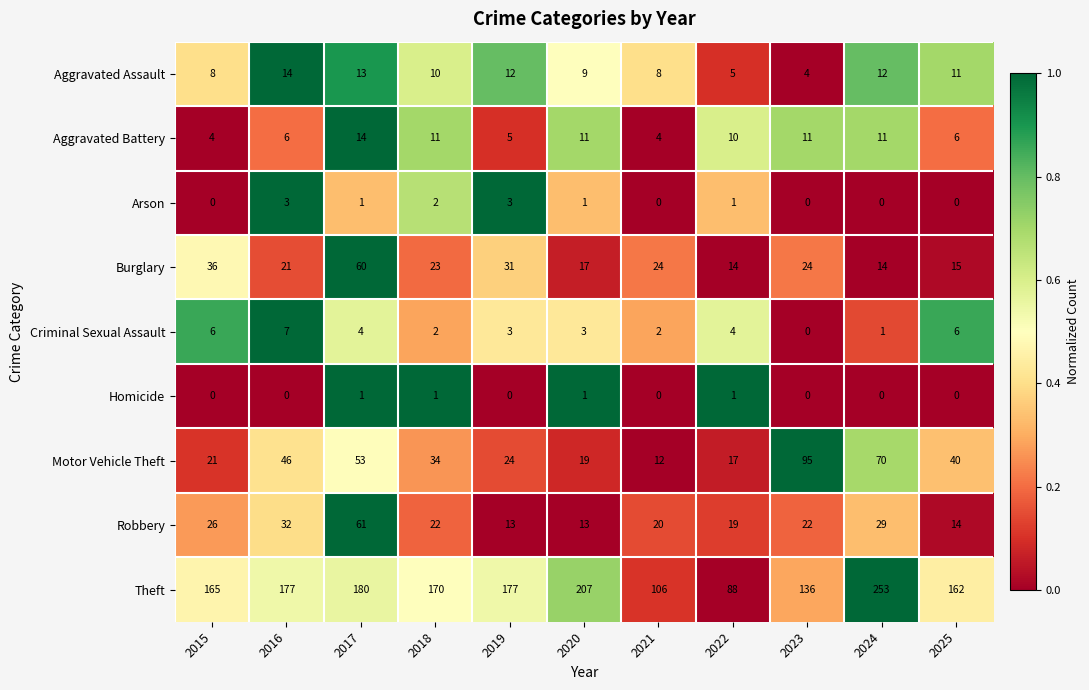

At 2016, list the series in order from largest to smallest.

Theft, Motor Vehicle Theft, Robbery, Burglary, Aggravated Assault, Criminal Sexual Assault, Aggravated Battery, Arson, Homicide